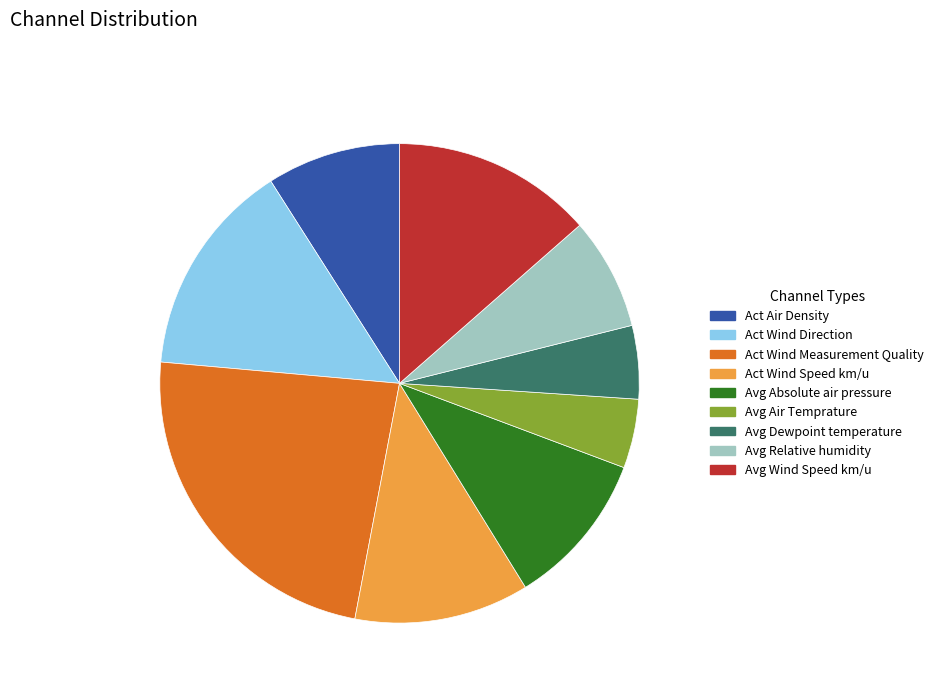

Approximately how many times larger is the value at Avg Relative humidity compared to Avg Air Temprature?

1.6